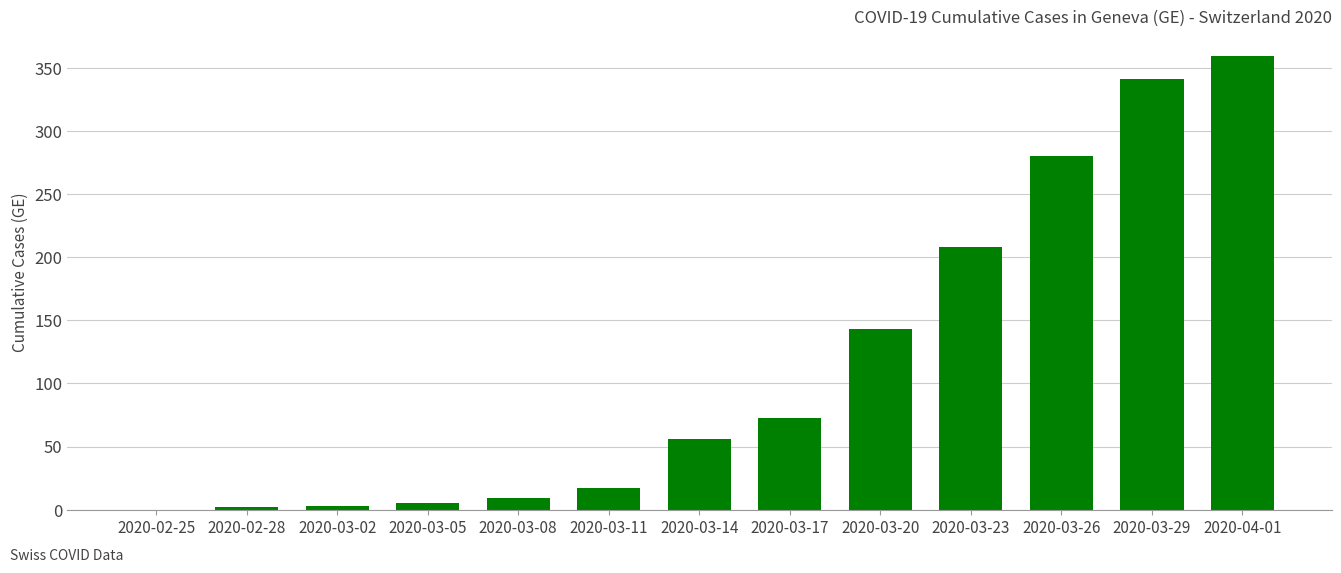

What is the greatest value displayed?

359